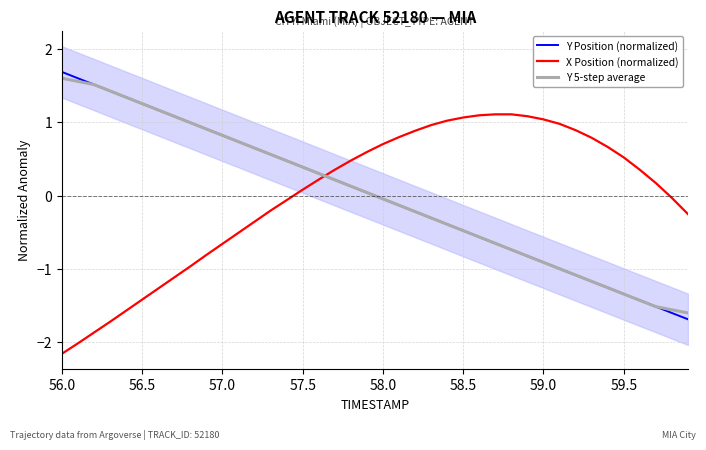

Does the chart have visible grid lines?

Yes